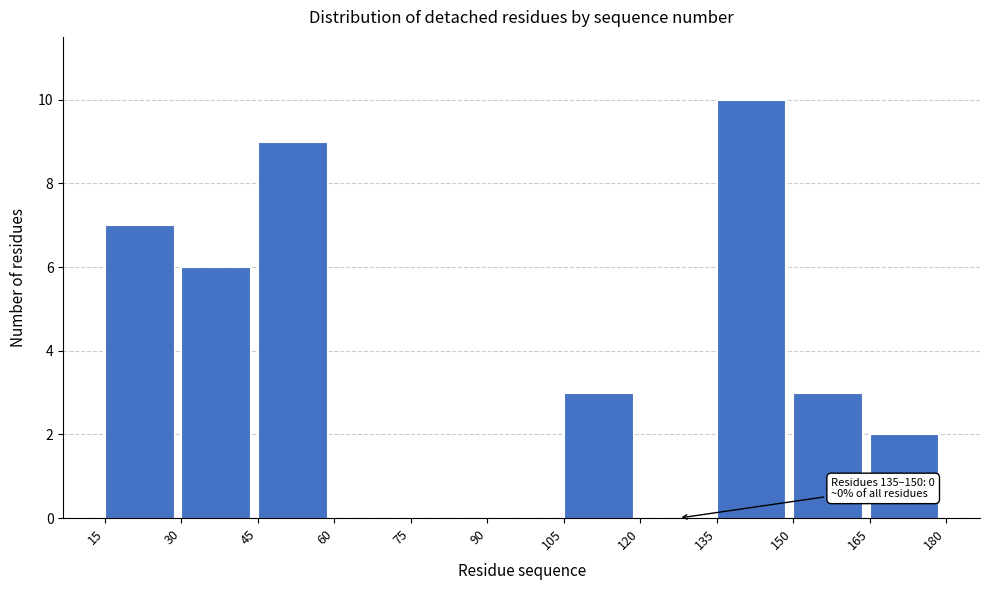

Which range on the x-axis has the tallest bar?

135 to 150